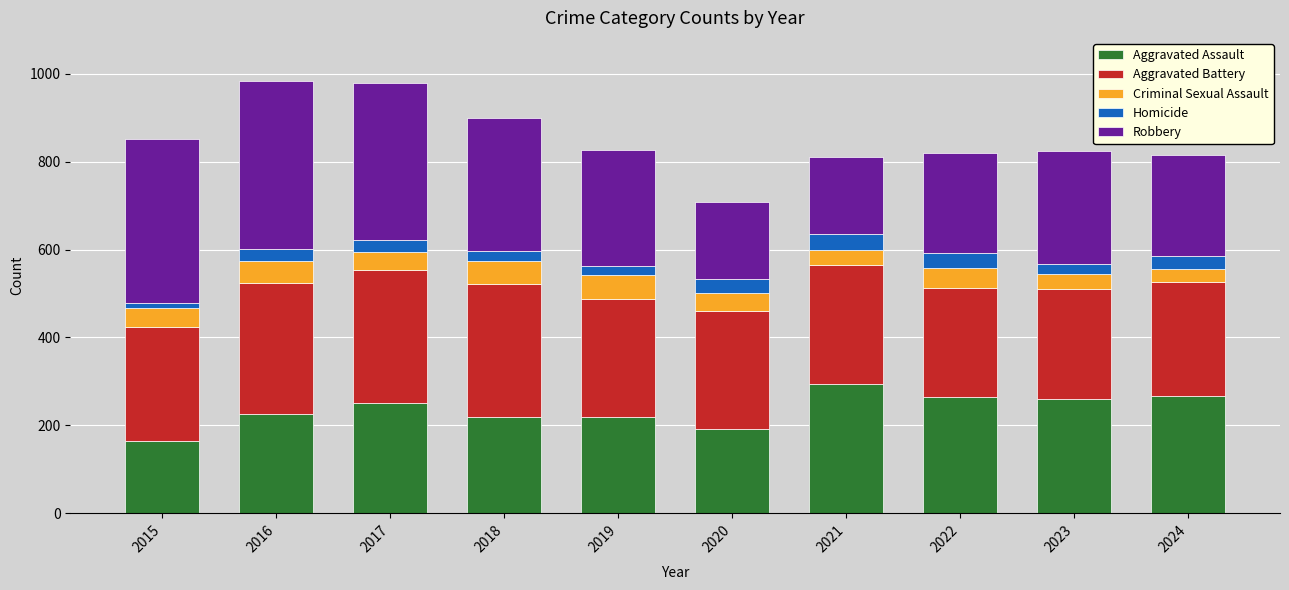

Count the number of data series in this chart.

5